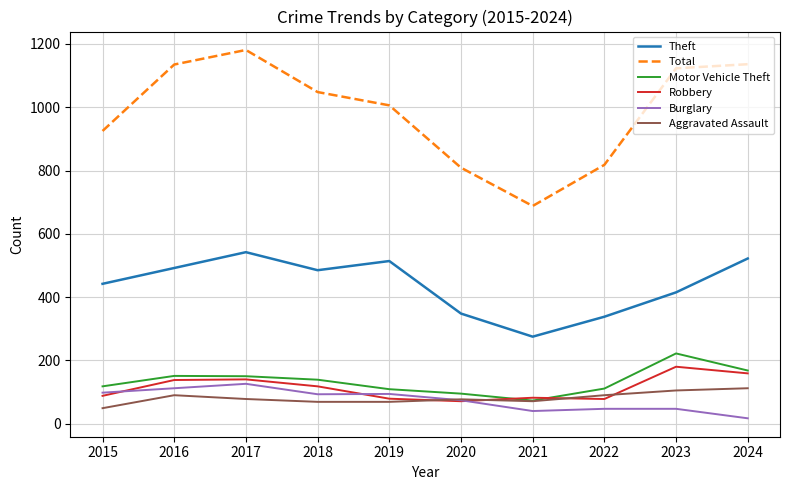

What is the difference between the highest and lowest values at 2023?

1076